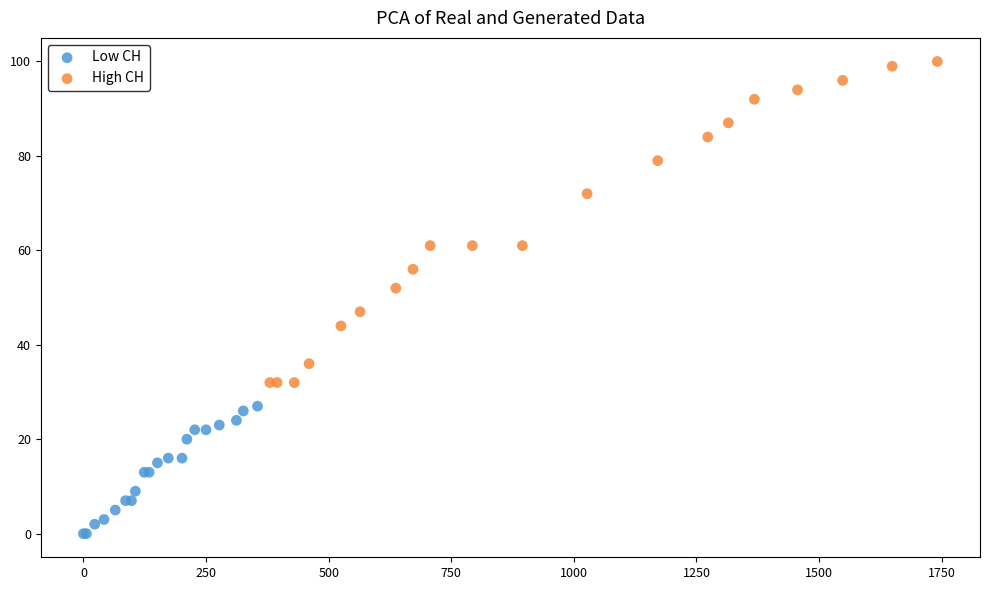

Which series contains the highest Y value?

High CH